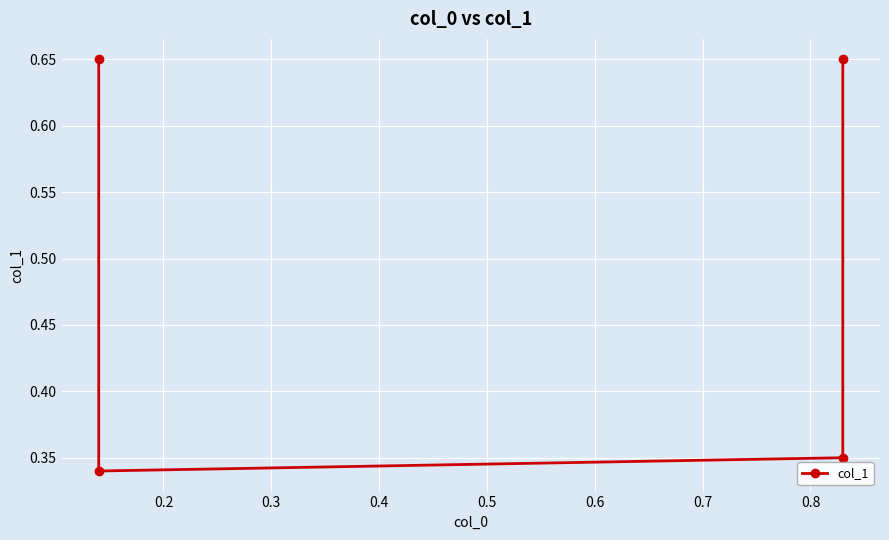

How many data points does each series have?

4